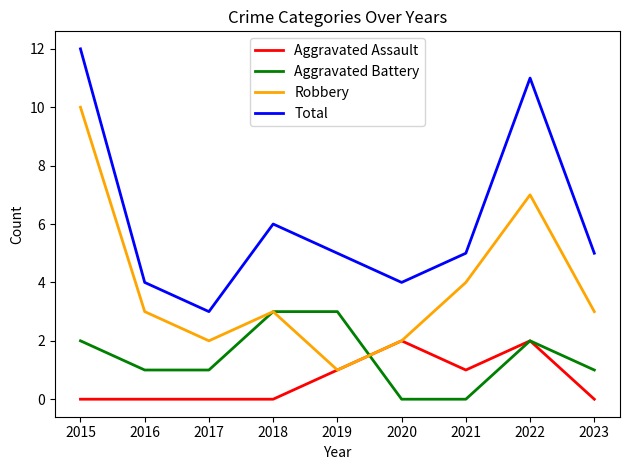

What is the spread (max minus min) of values at 2021?

5